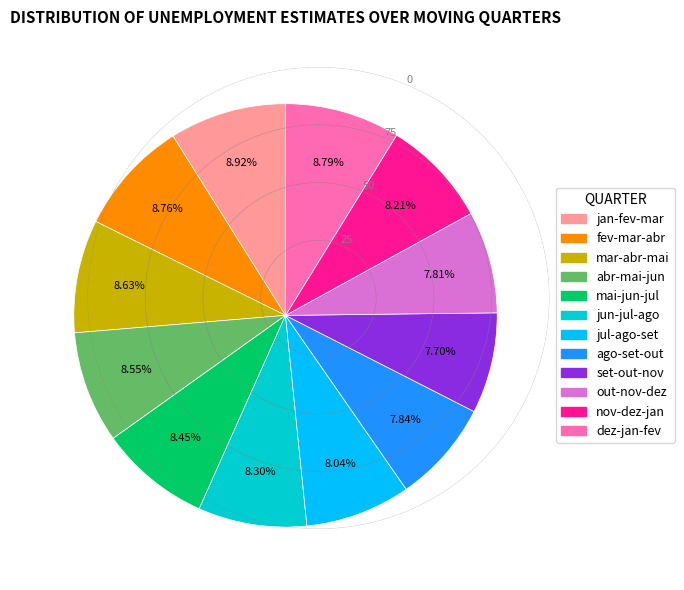

How many segments does this pie chart have?

12